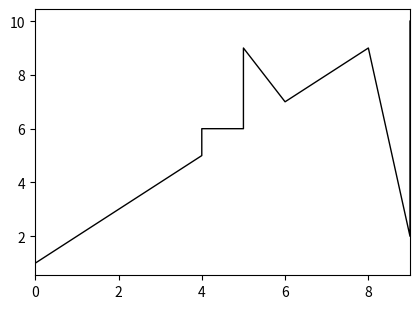

What is the sum of all values?

72